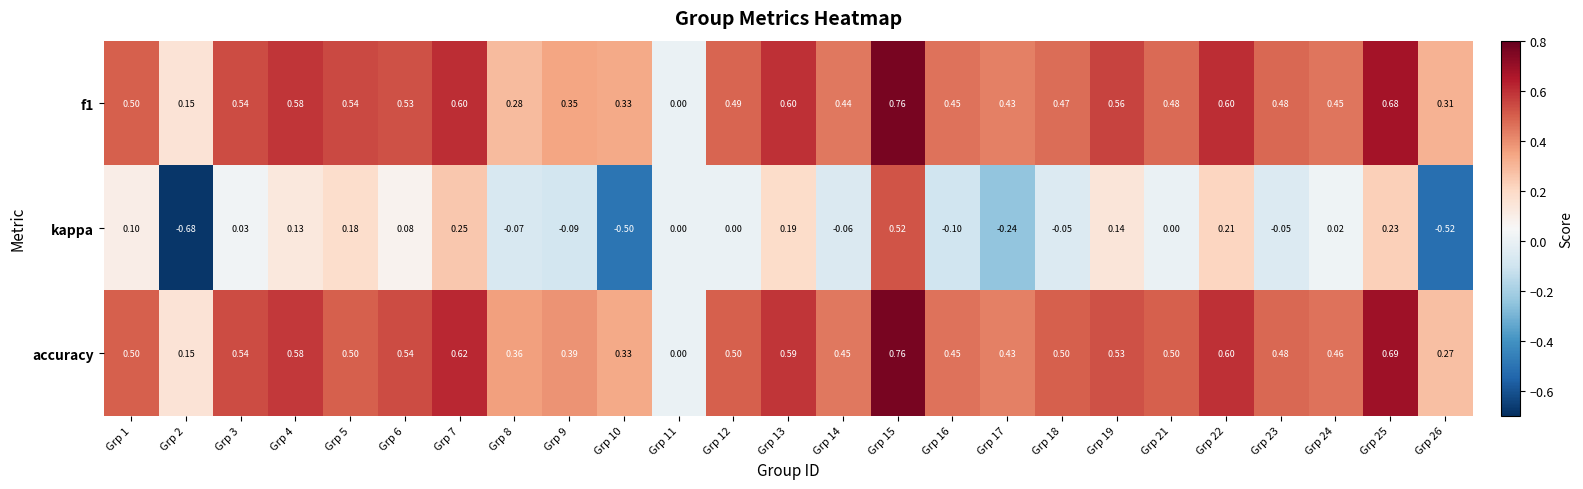

Which series has the largest total across all categories?

accuracy